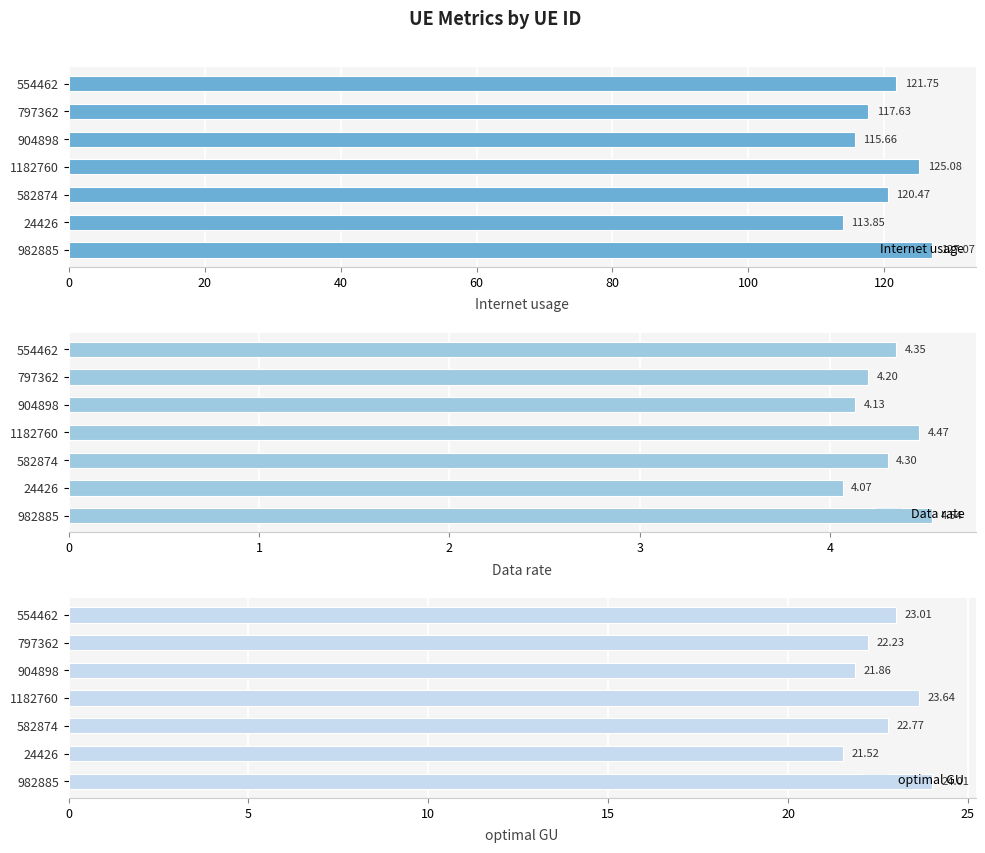

What is the sum of all optimal GU values?

159.0